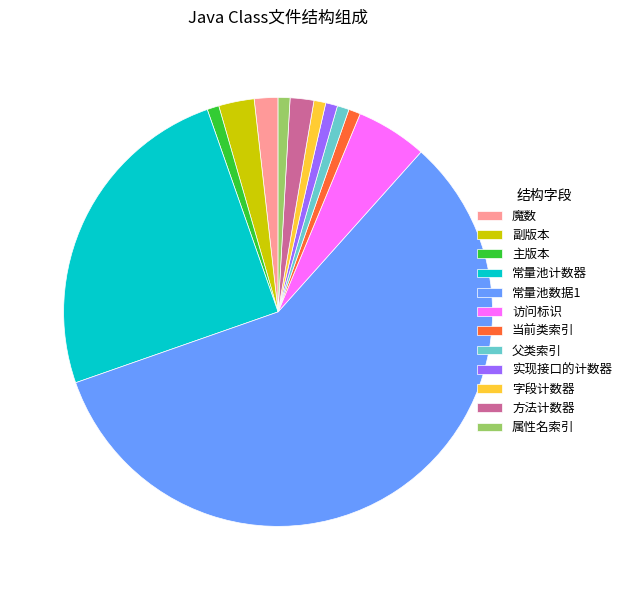

True or false: 副版本 accounts for 13% of the total.

False